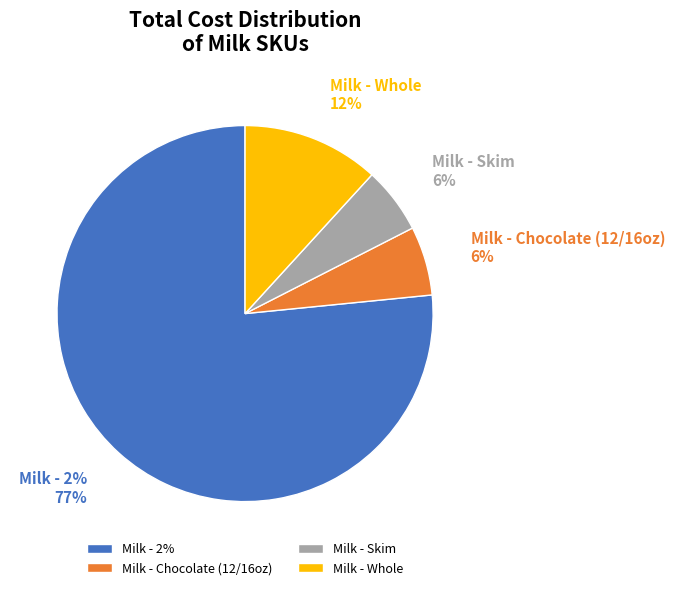

Combined, do wholeg and twog account for over 50%?

Yes